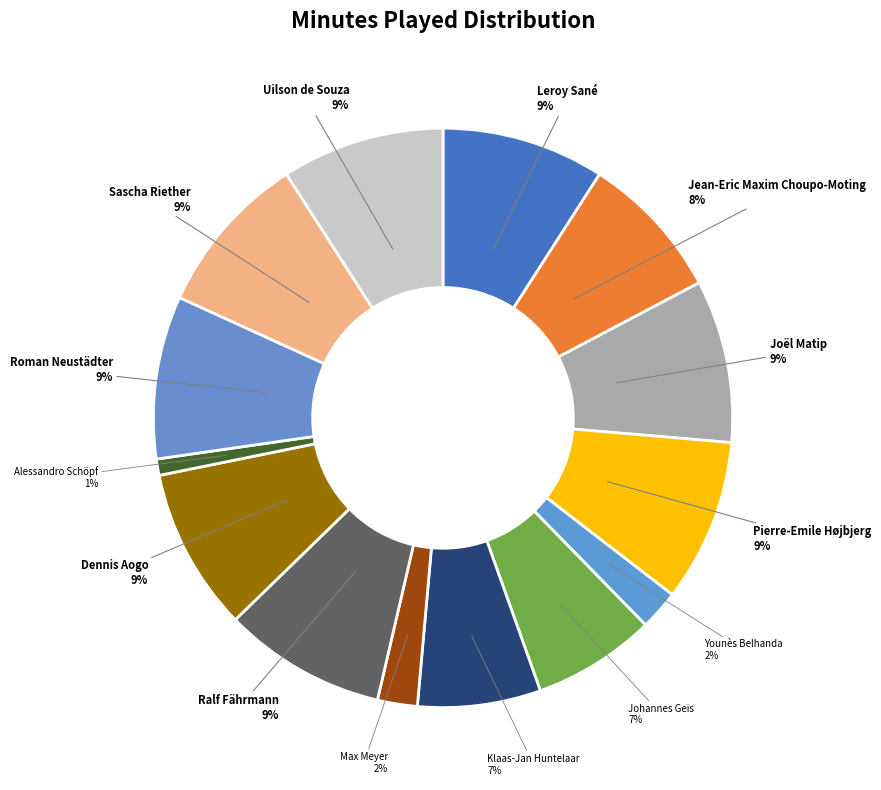

How many segments does this pie chart have?

14